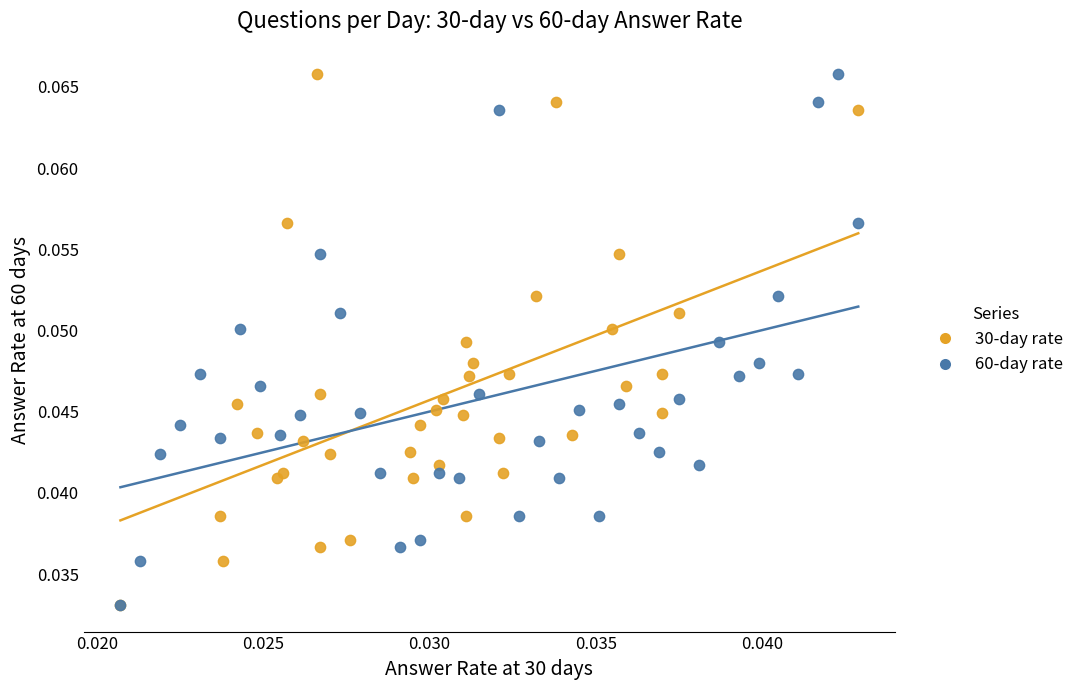

What are all the series names shown in the legend?

30-day rate, 60-day rate